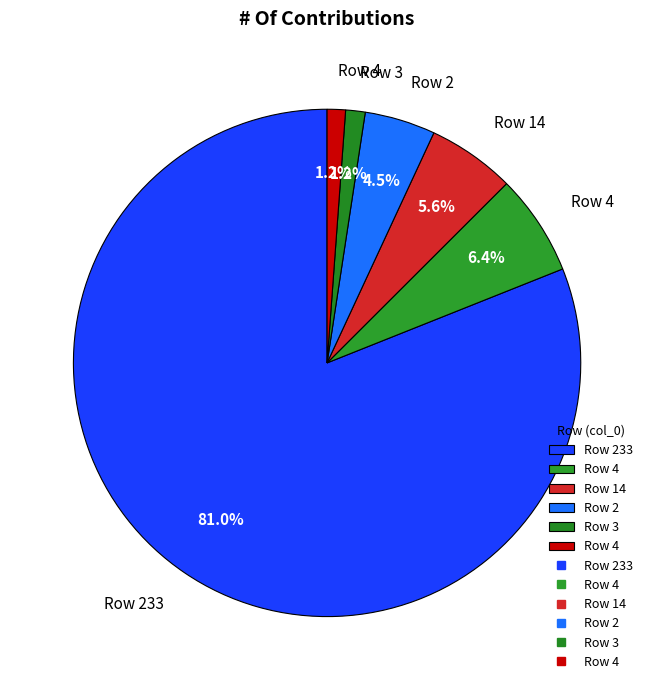

Is there a majority slice in this chart?

Yes